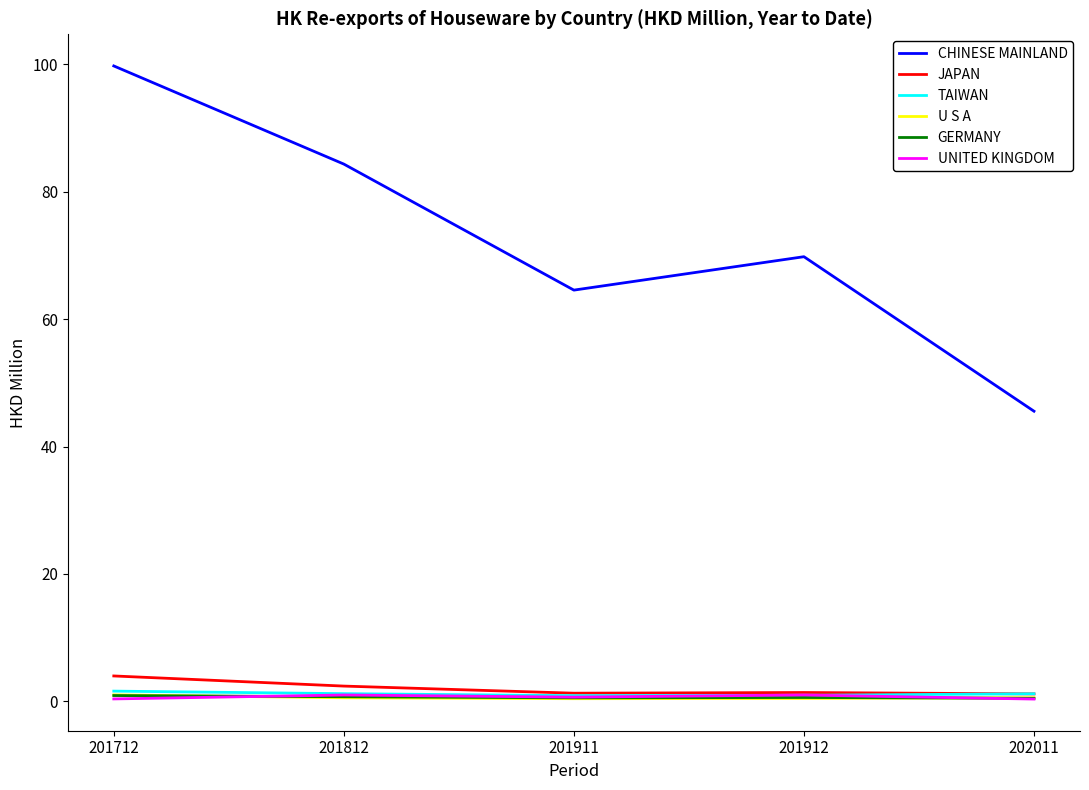

What is the total value across all series at 201912?

74.1